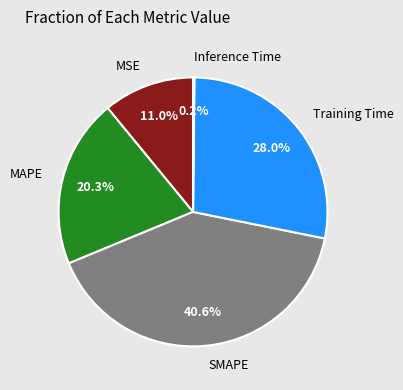

What portion of the pie excludes Training Time?

72.0%